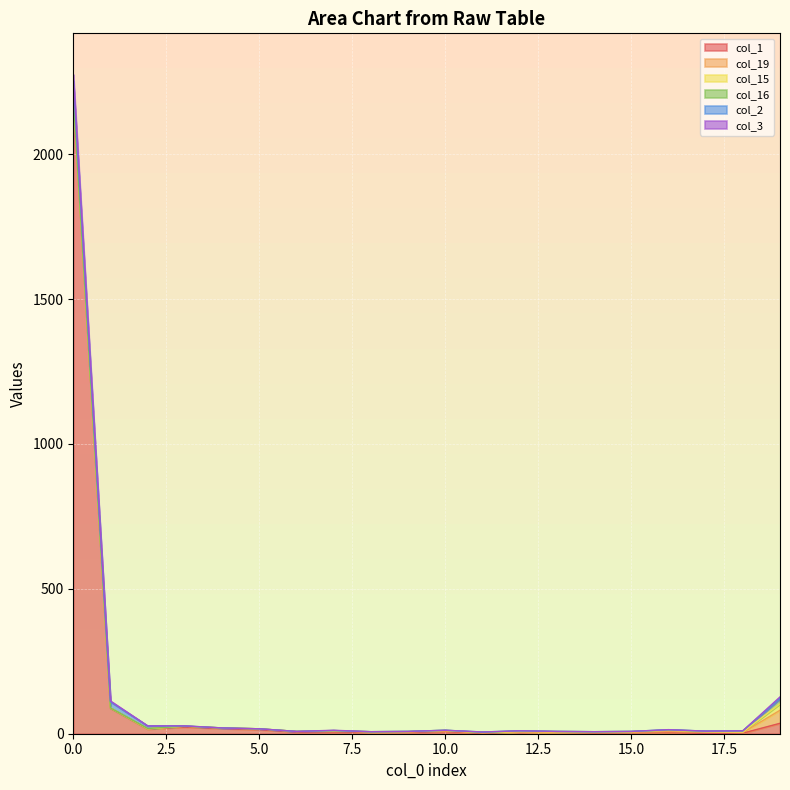

What is the greatest value displayed?

2197